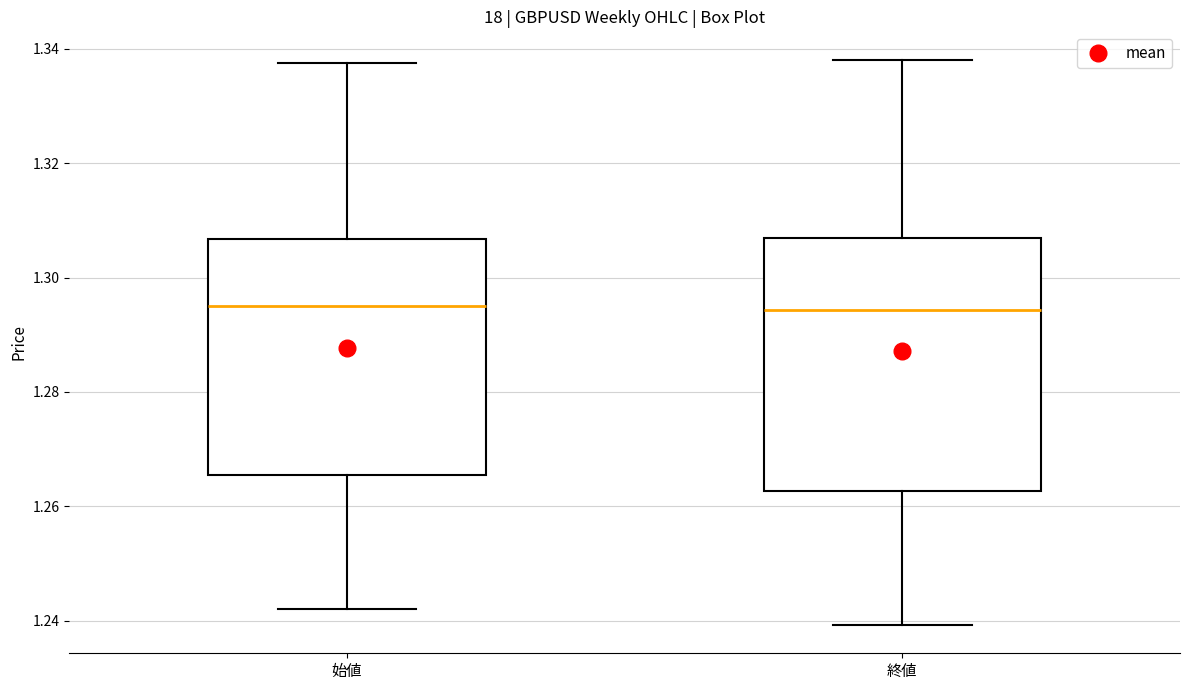

Reading left to right, read every box against the y-axis: the position of its median line, the range the box covers, and the ends of its whiskers. The values are not printed on the chart, so give them approximately, as read against the axis.

始値: median 1.296, box 1.266 to 1.306, whiskers 1.242 to 1.338
終値: median 1.294, box 1.262 to 1.306, whiskers 1.240 to 1.338